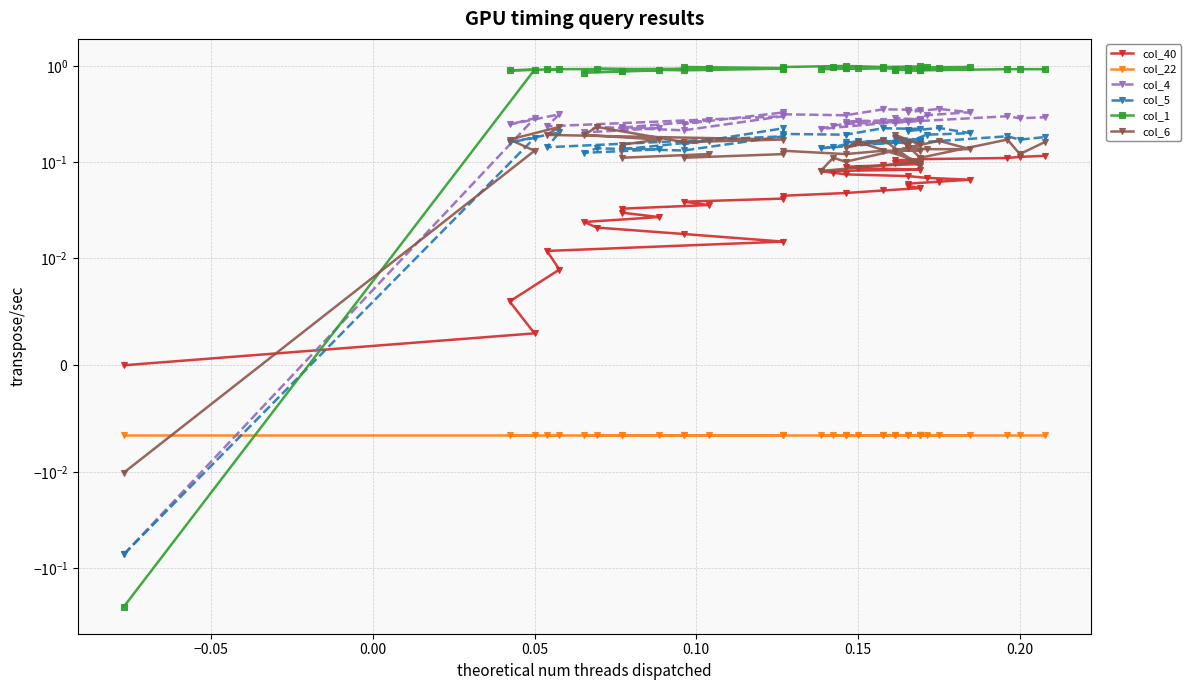

How many data points in col_5 are above 0?

39